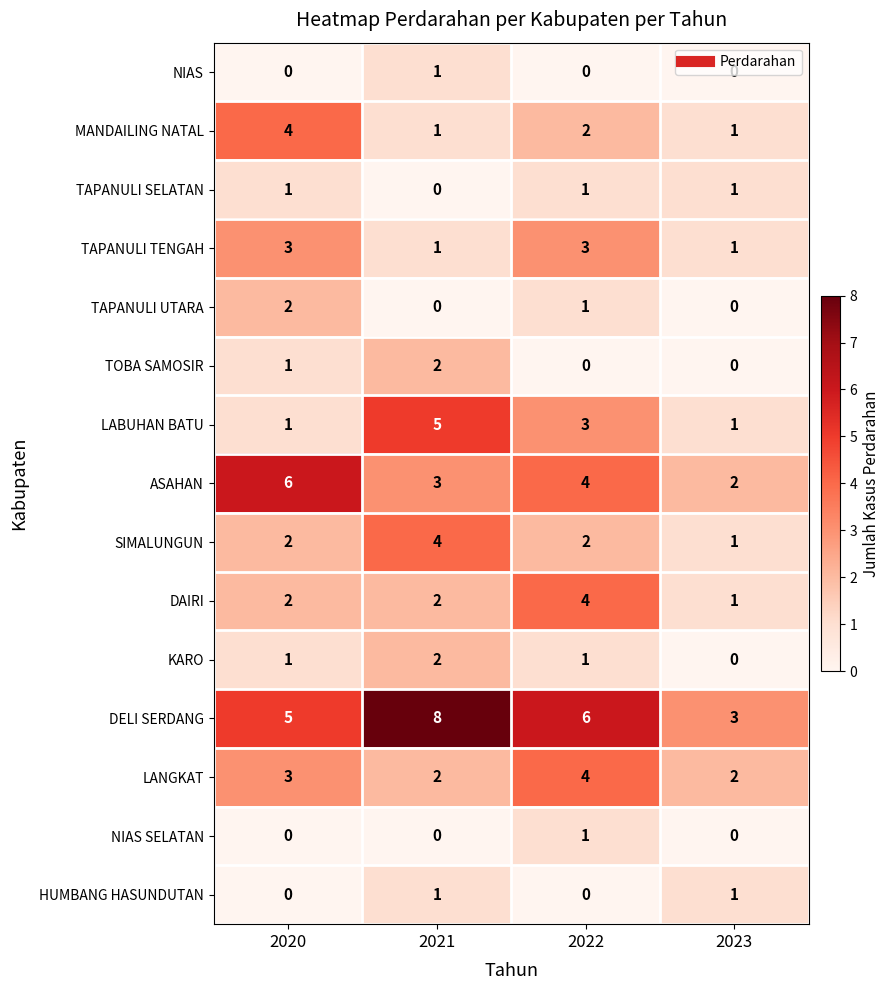

What is the greatest value displayed?

8